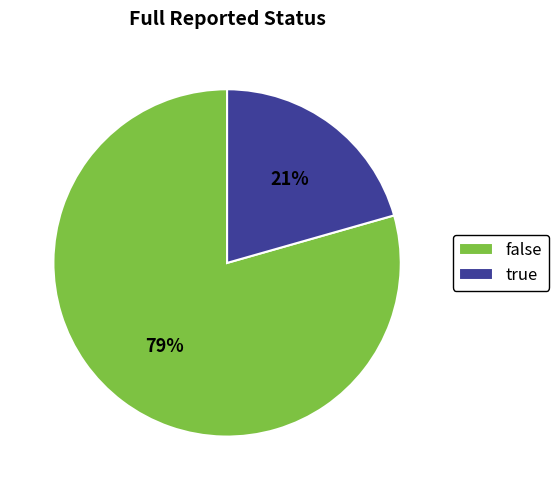

To the nearest percent, what is the combined percentage of true and false?

100%